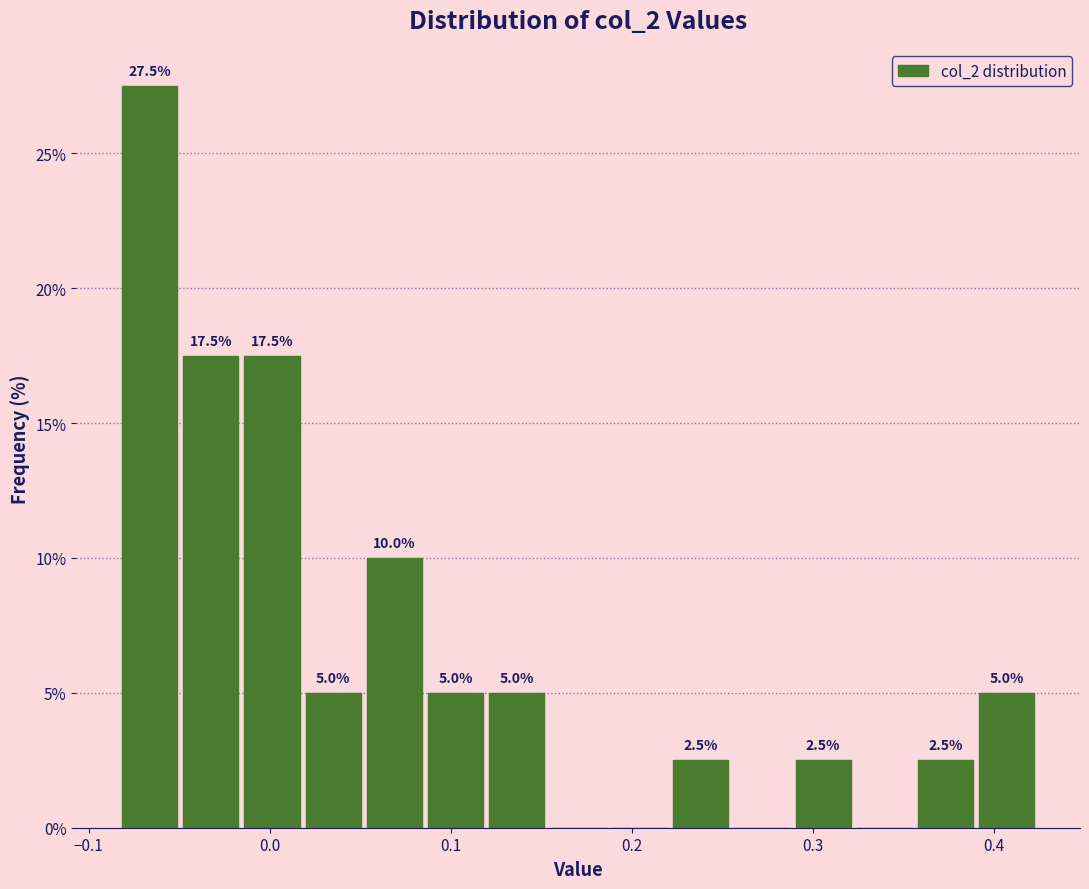

Read against the x-axis, roughly where is the centre of the tallest bar?

-0.07